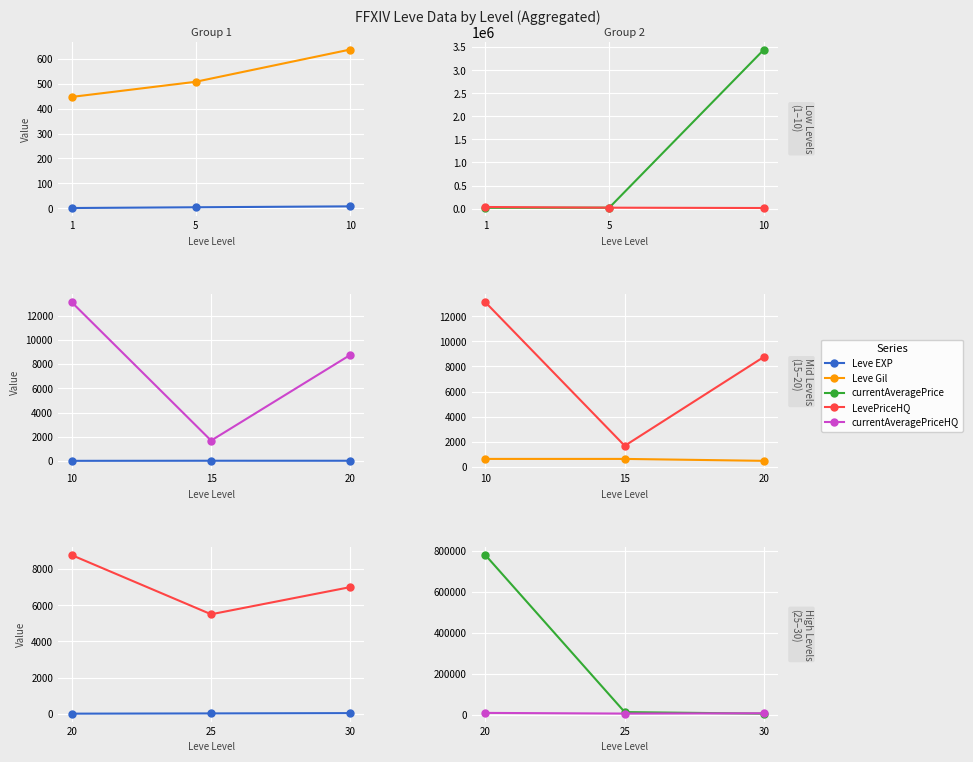

What is the smallest value displayed?

14.5